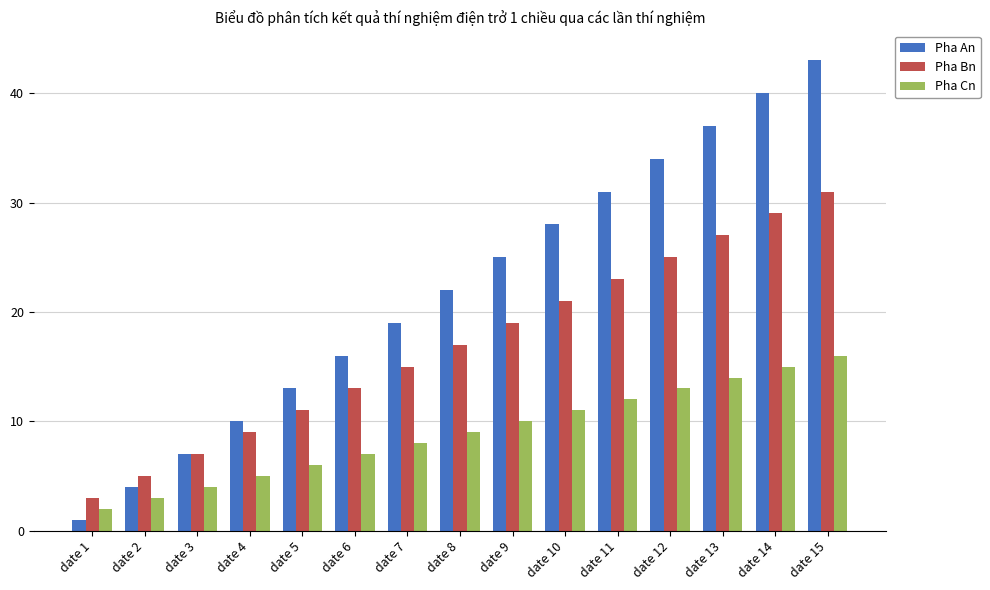

Which series has the largest range (max minus min)?

Pha An